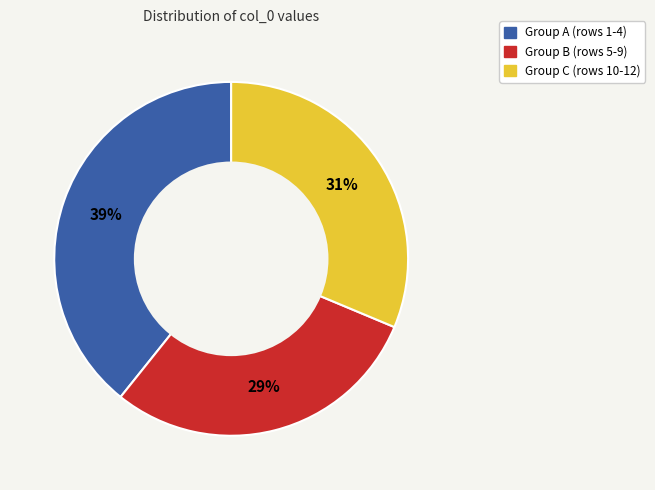

Is there any slice that represents more than half of the pie?

No